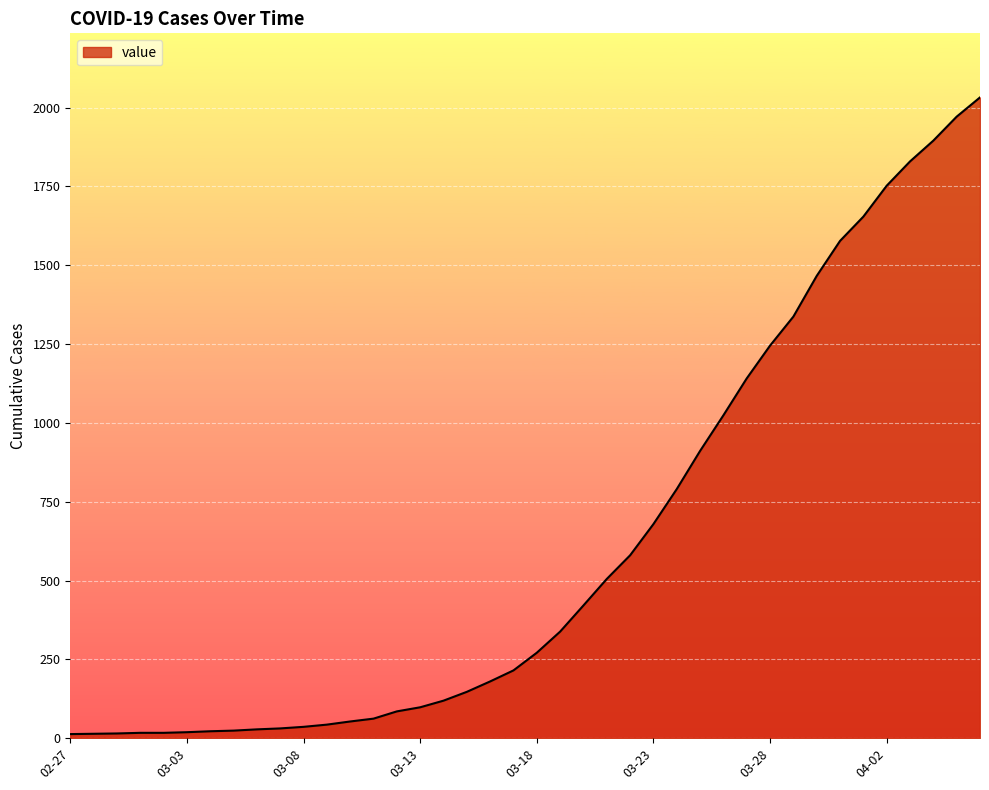

What is the difference between the maximum and minimum values?

2019